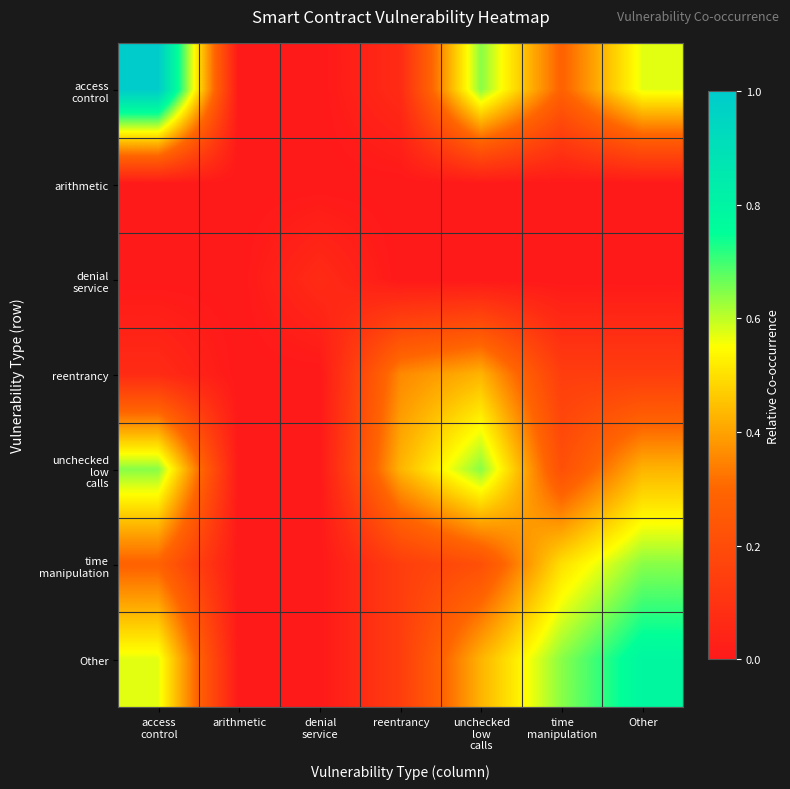

Which series has the widest spread of values?

access control